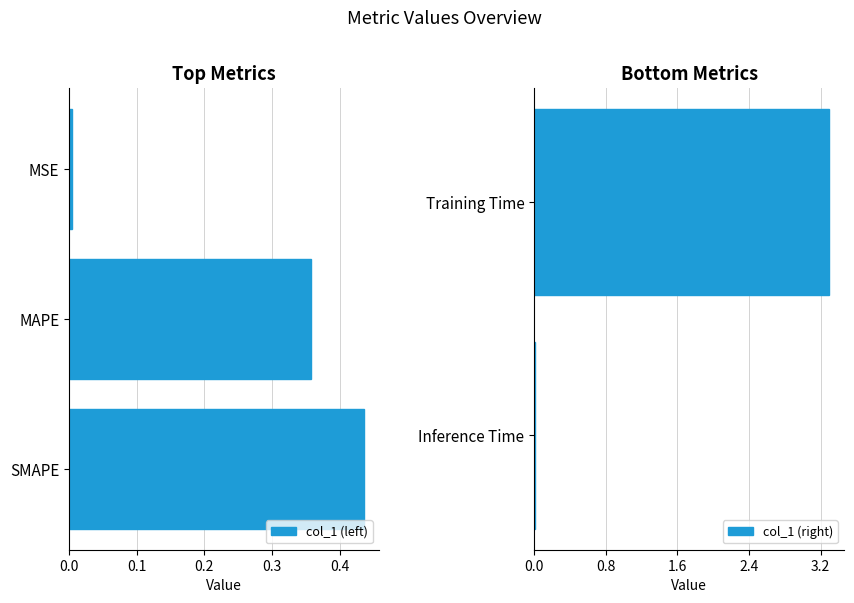

Count the number of categories in the chart.

5